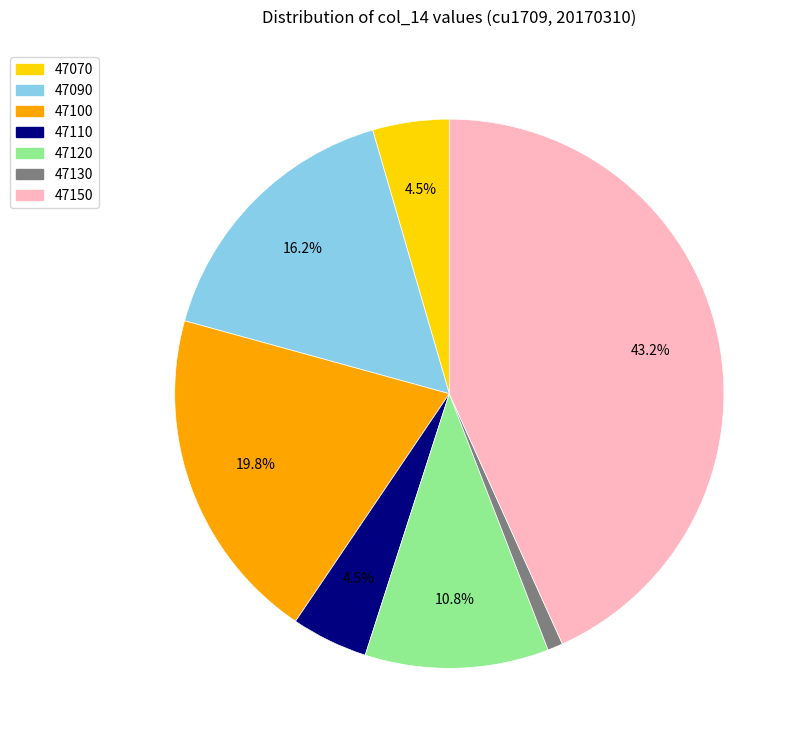

To the nearest percent, what percentage of the pie is 47100?

20%